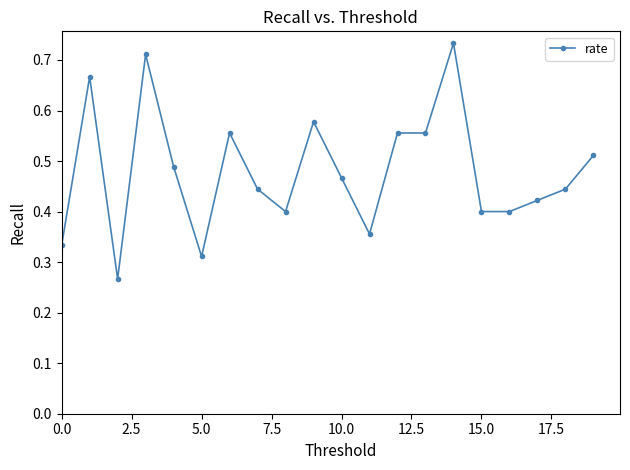

How many distinct data groups are displayed?

1